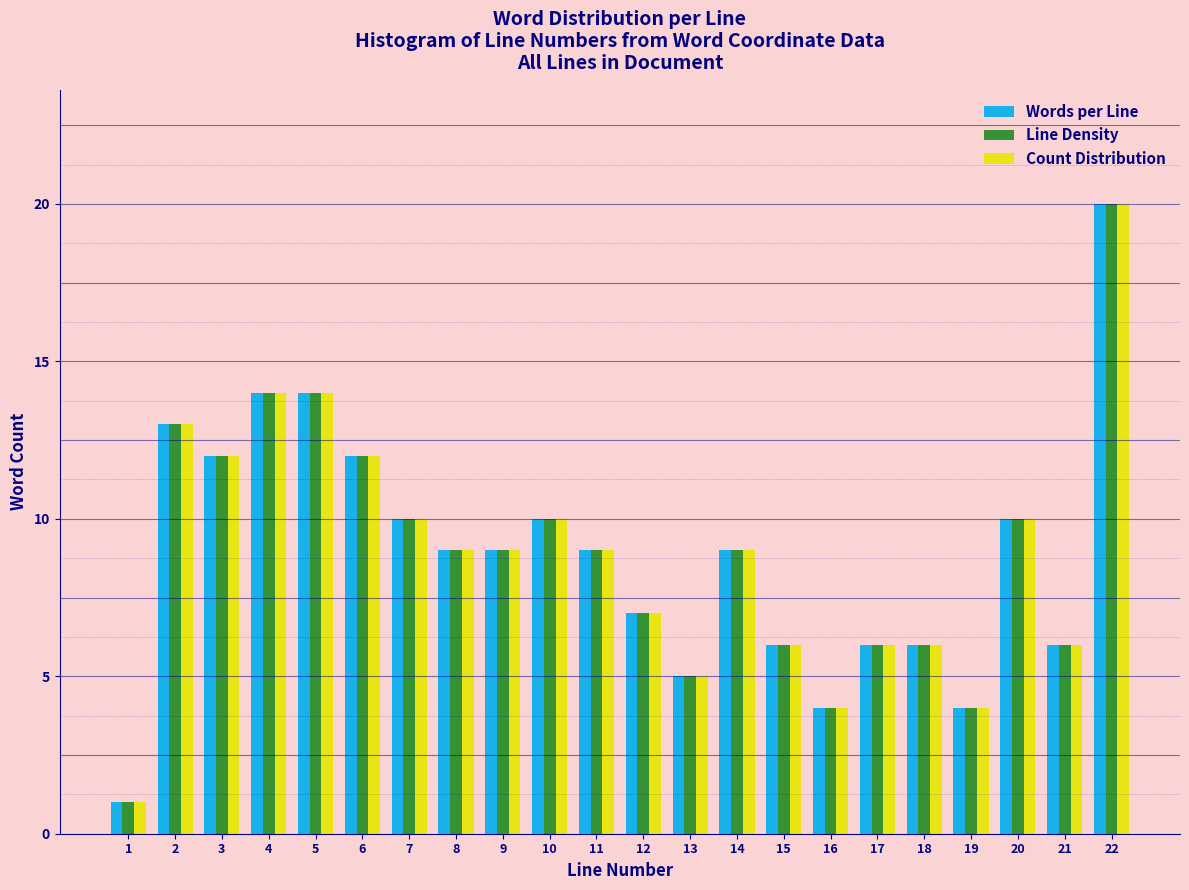

Is it true that Words per Line equals 17 at 2?

False